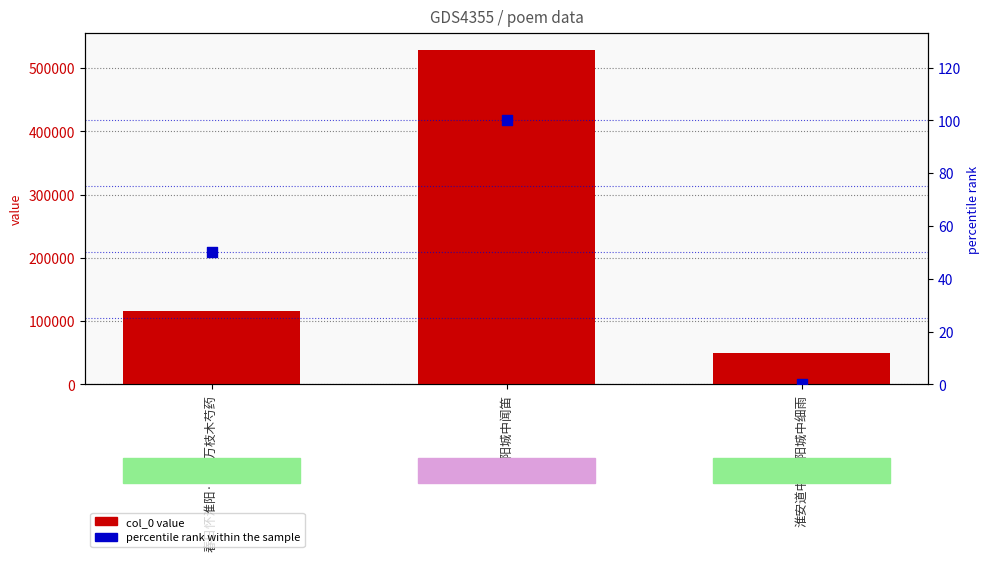

Which series reaches the minimum Y coordinate?

percentile rank within the sample